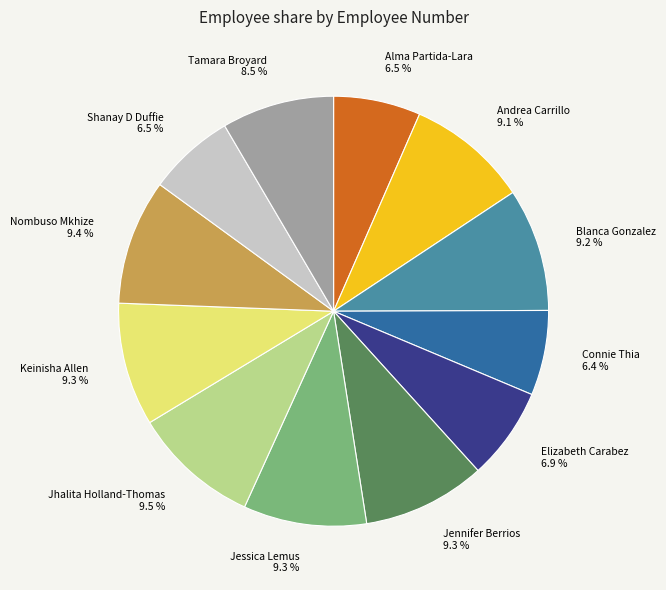

Is there any slice that represents more than half of the pie?

No